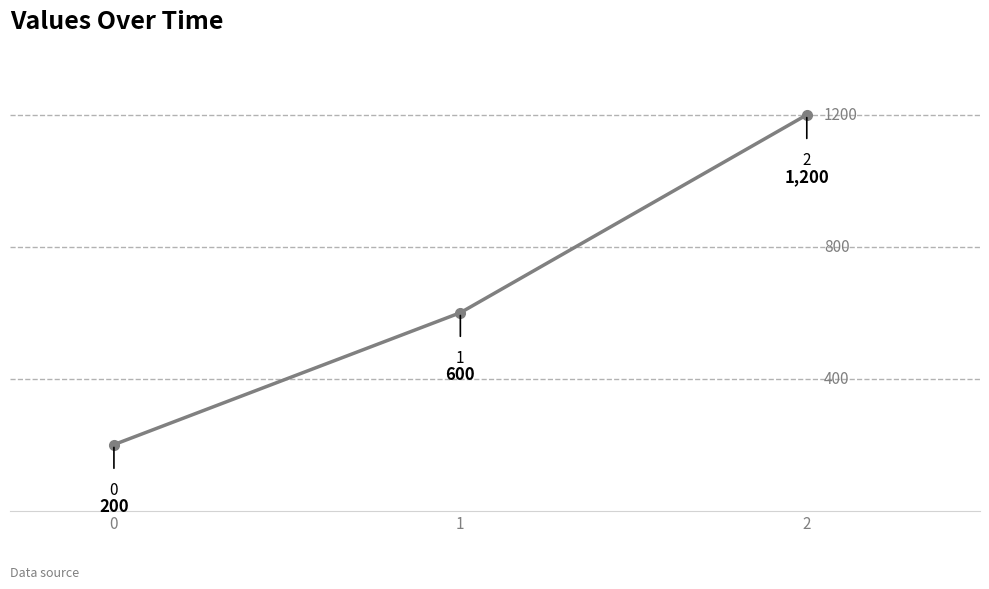

Rank the categories by value from highest to lowest.

2, 1, 0